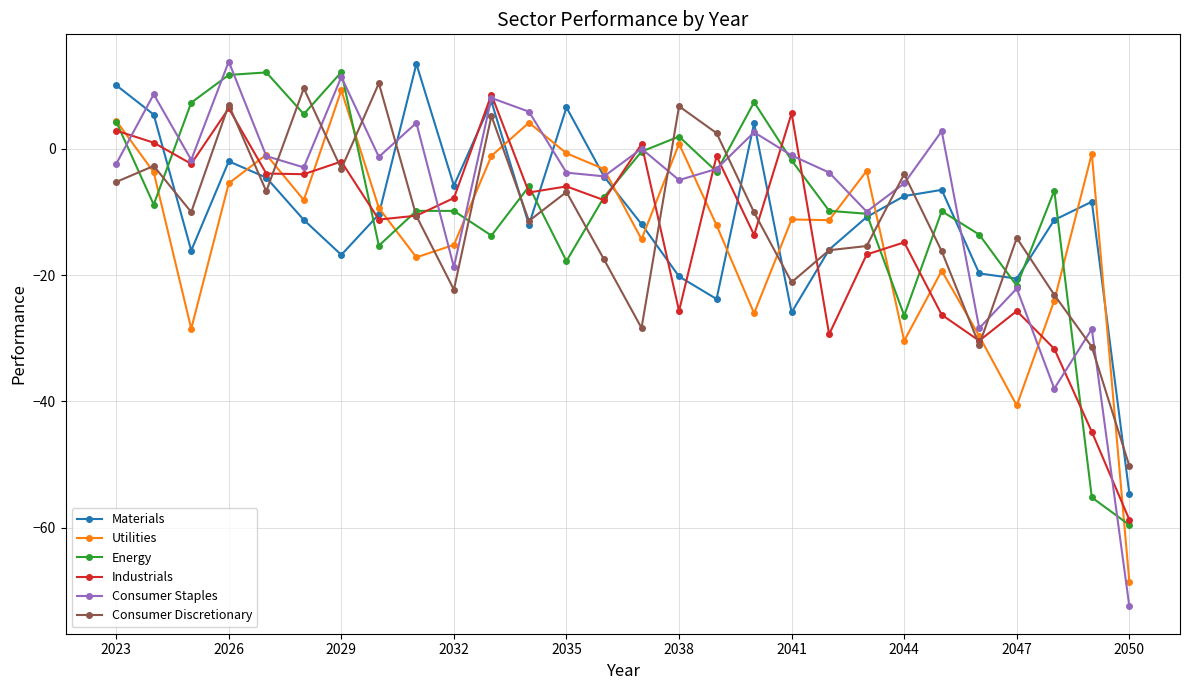

What is the maximum value shown in the chart?

13.8